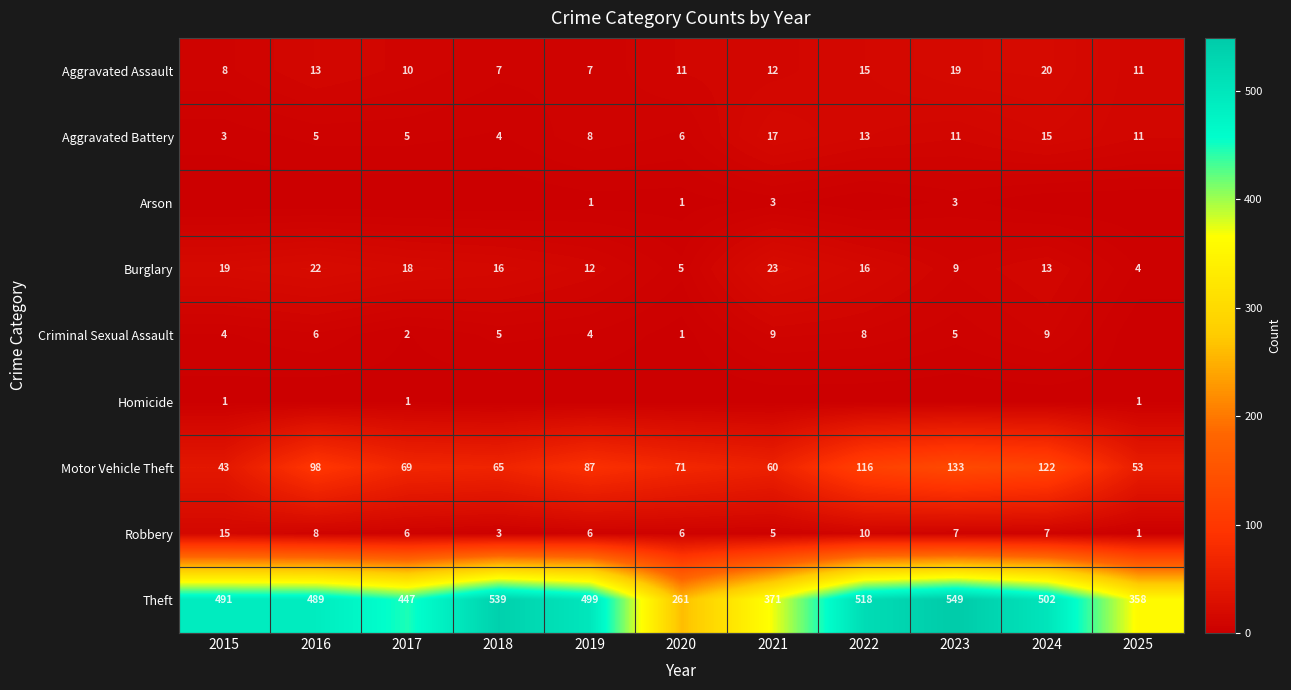

What value does the Aggravated Assault series have at 2019?

7